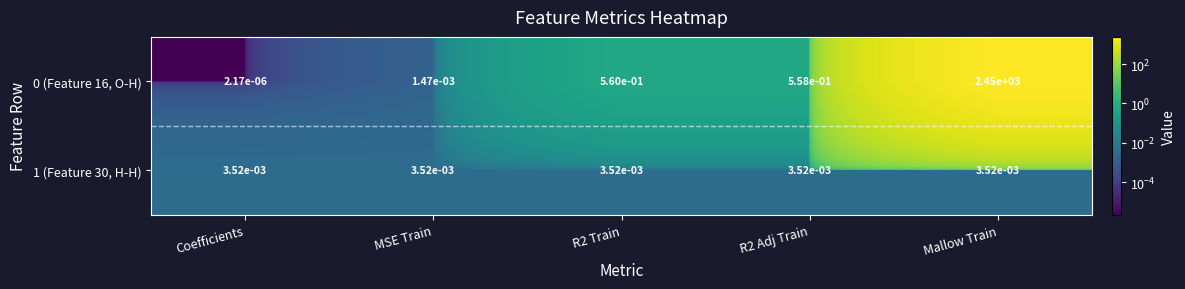

At which category is the sum across all series the highest?

Mallow Train